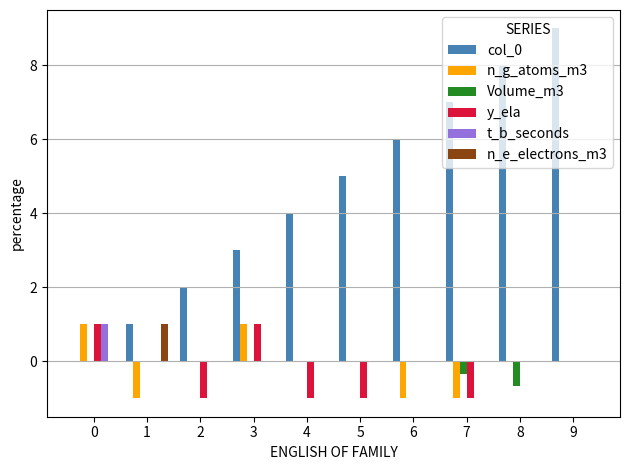

What is the greatest value displayed?

9.0